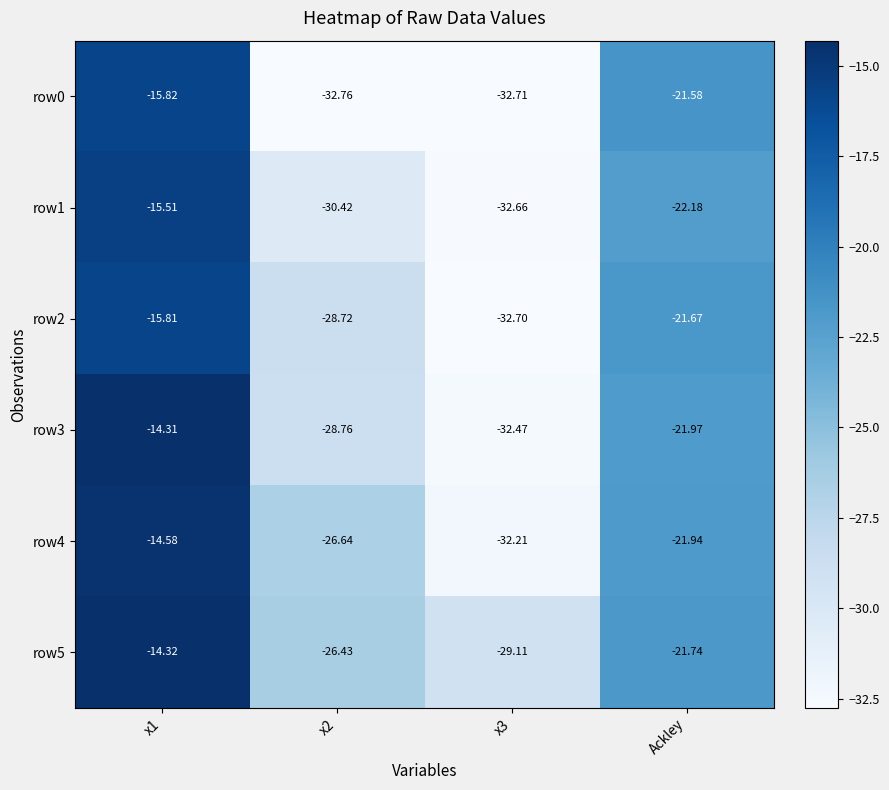

Which series has the widest spread of values?

row3